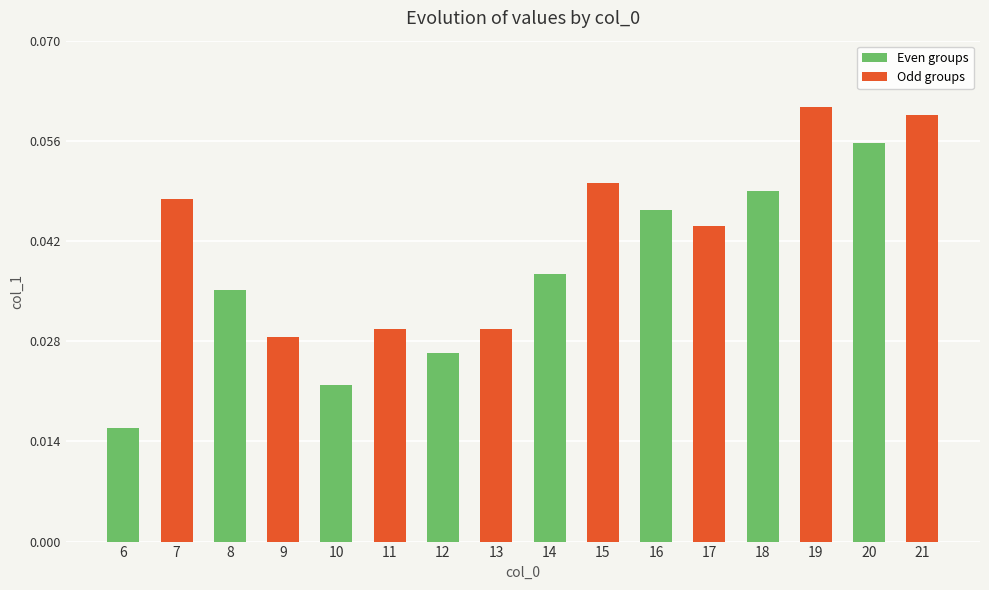

Does the chart contain stacked bars?

No